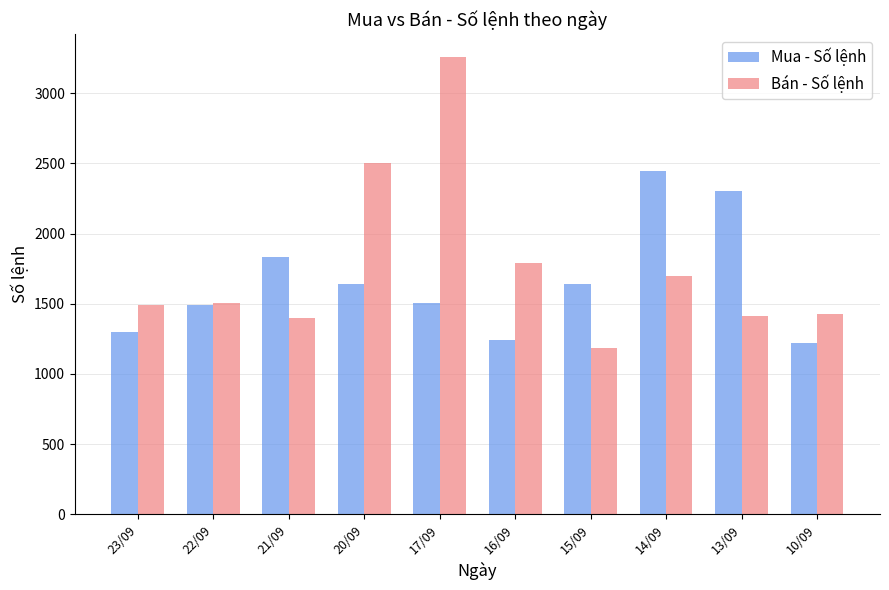

At which label is Bán - Số lệnh closest to 2222?

20/09